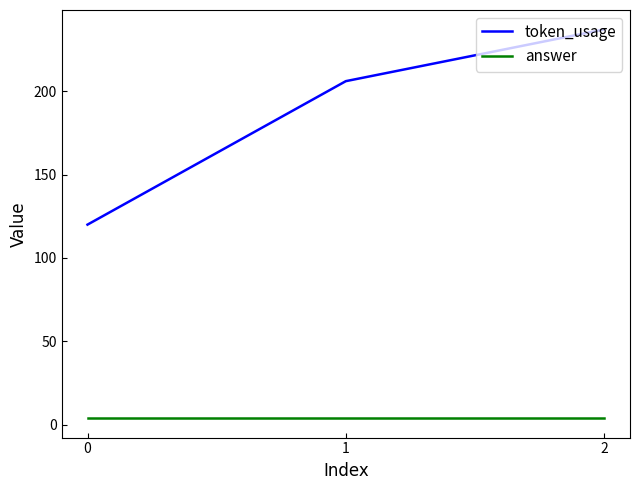

Count the number of data series in this chart.

2